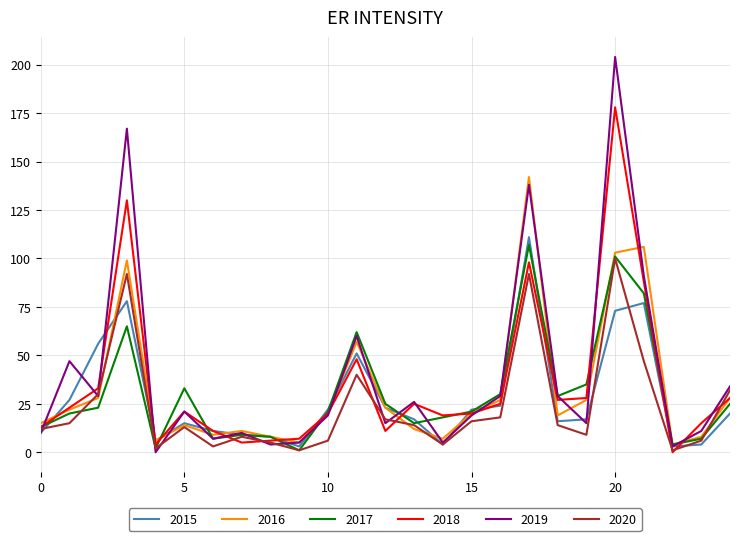

What is the maximum value shown in the chart?

204